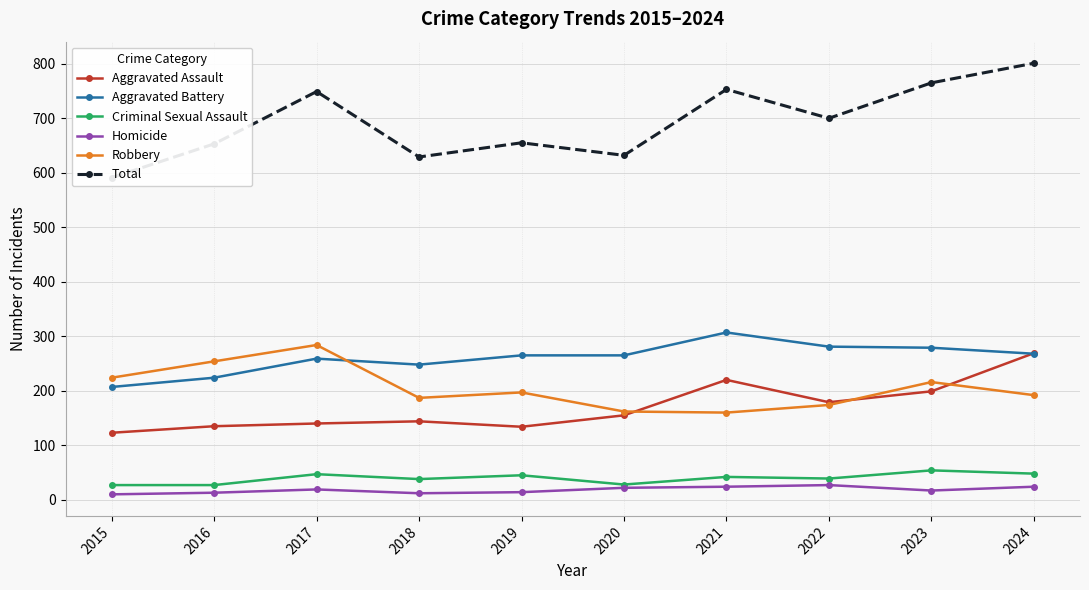

How many interior local valleys does the Aggravated Assault series have?

2